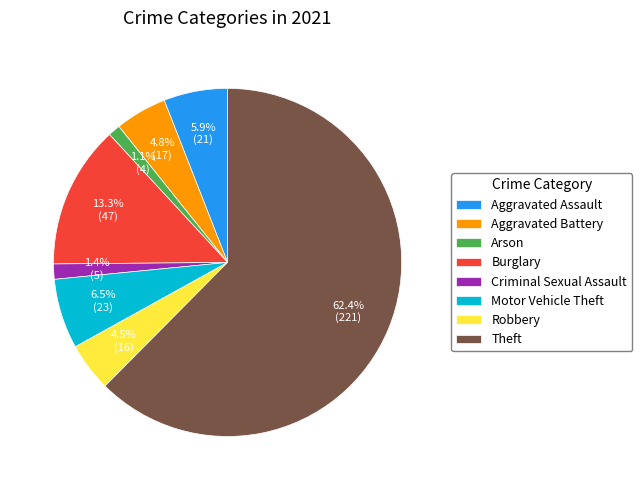

To the nearest percent, what is the difference between the Arson and Burglary slice percentages?

12%